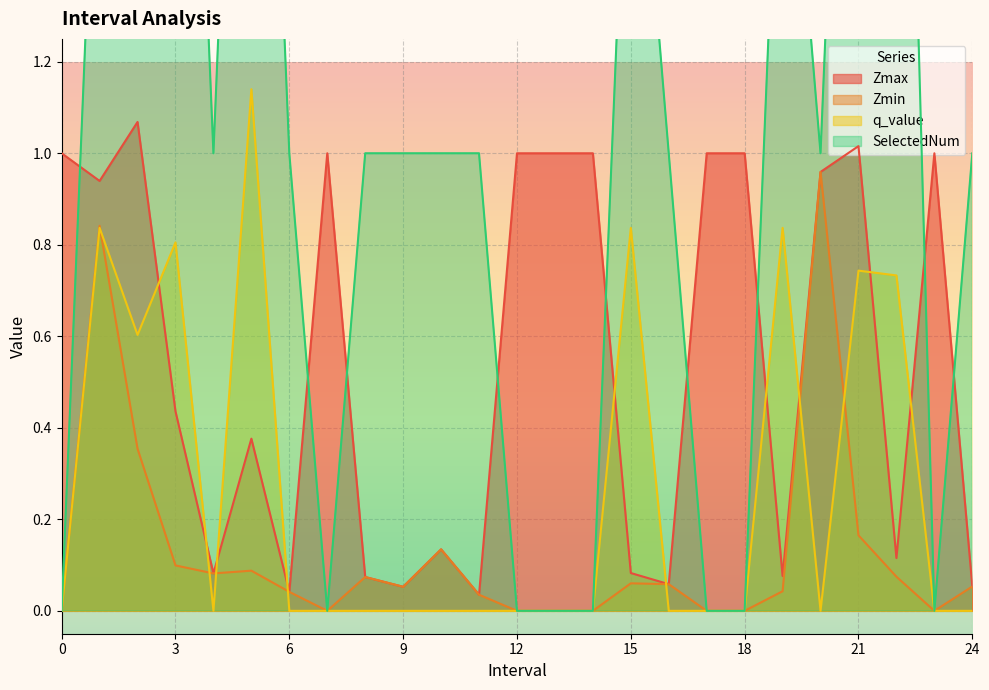

Which series has the widest spread of values?

SelectedNum